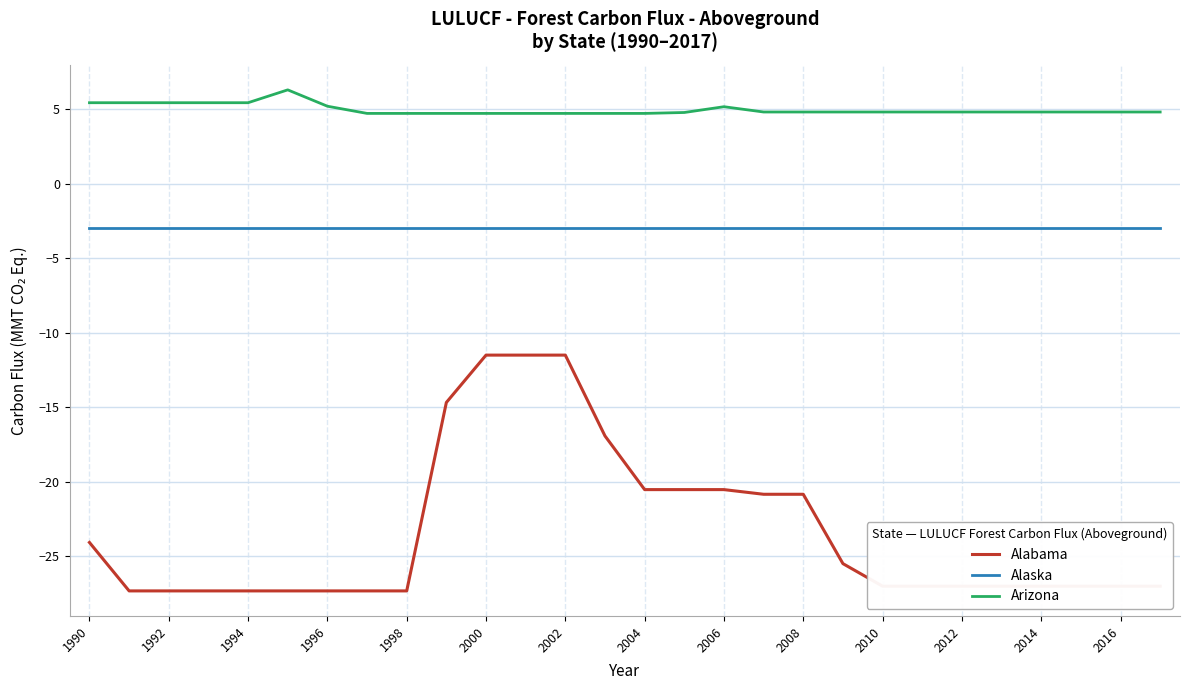

Which series has the largest total across all categories?

Arizona